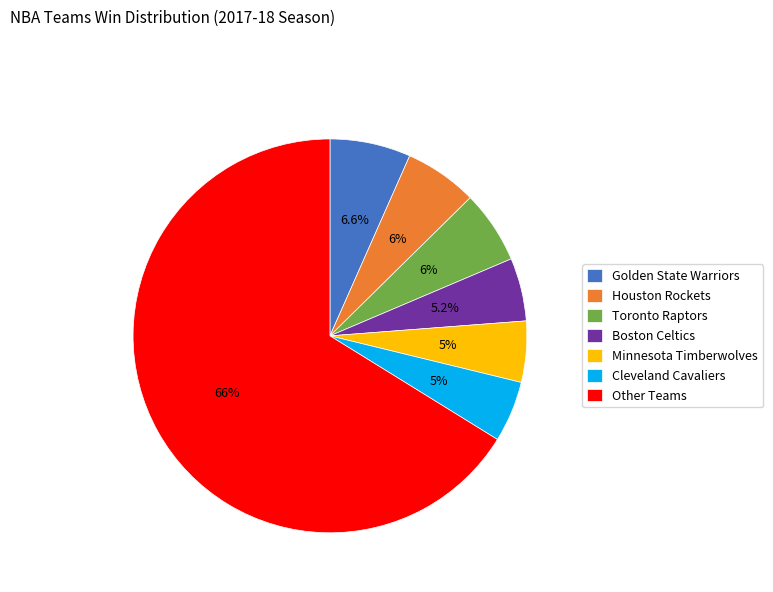

Which slice is the largest?

Other Teams